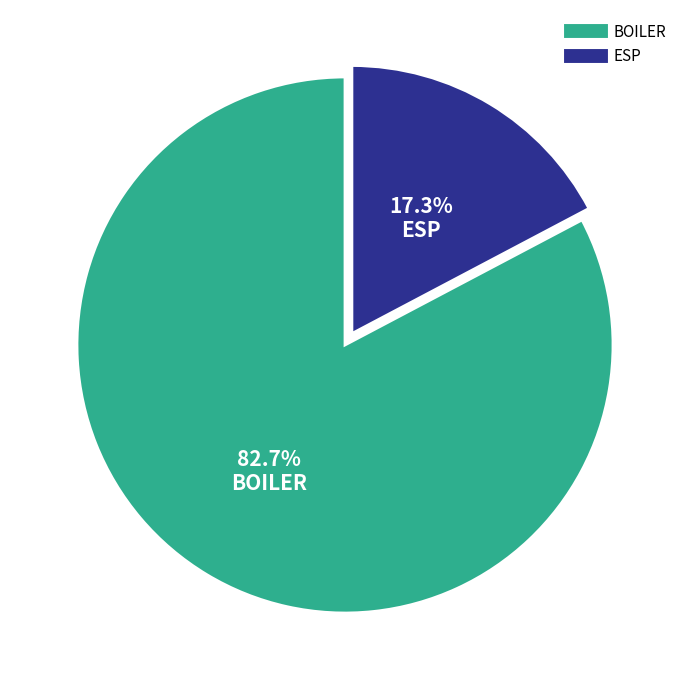

What is the largest slice in the pie chart?

BOILER